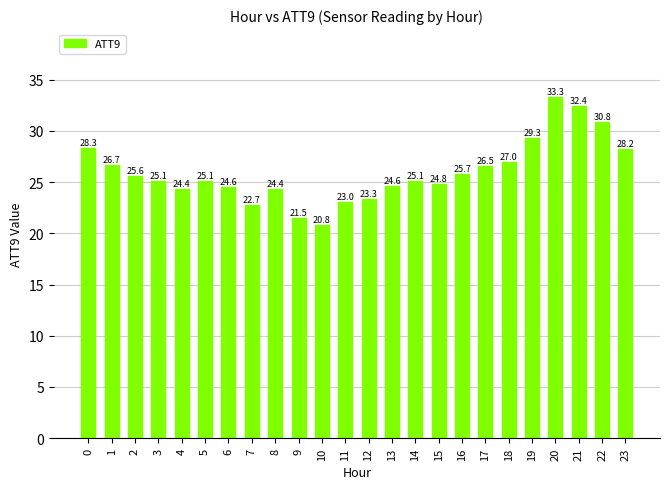

How many data points are less than 25?

10